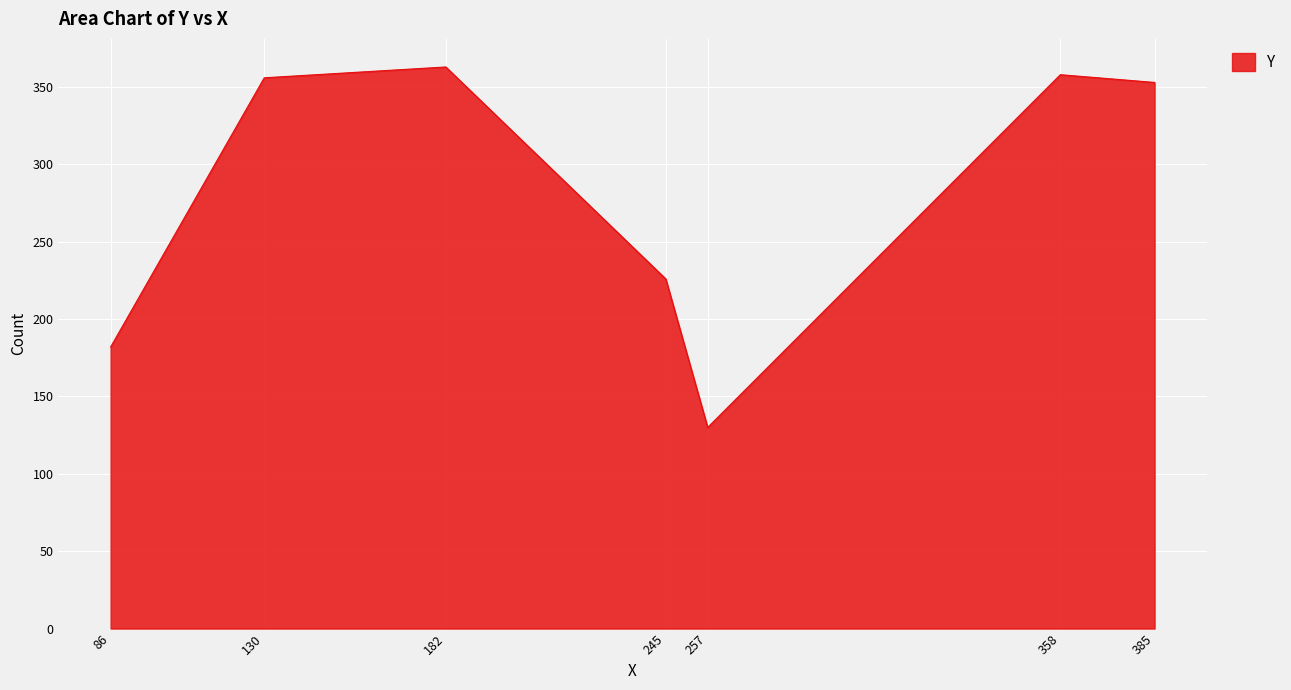

What is the difference between the maximum and minimum values?

233